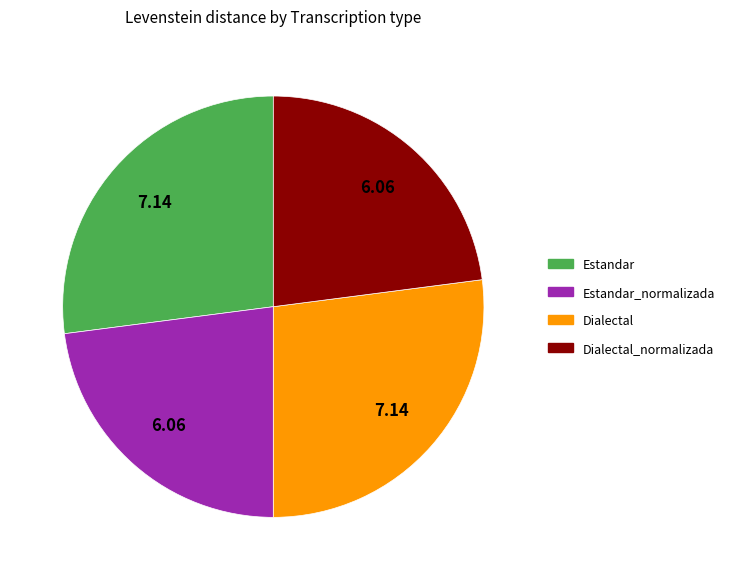

Approximately how many times larger is the value at Estandar_normalizada compared to Dialectal?

0.8